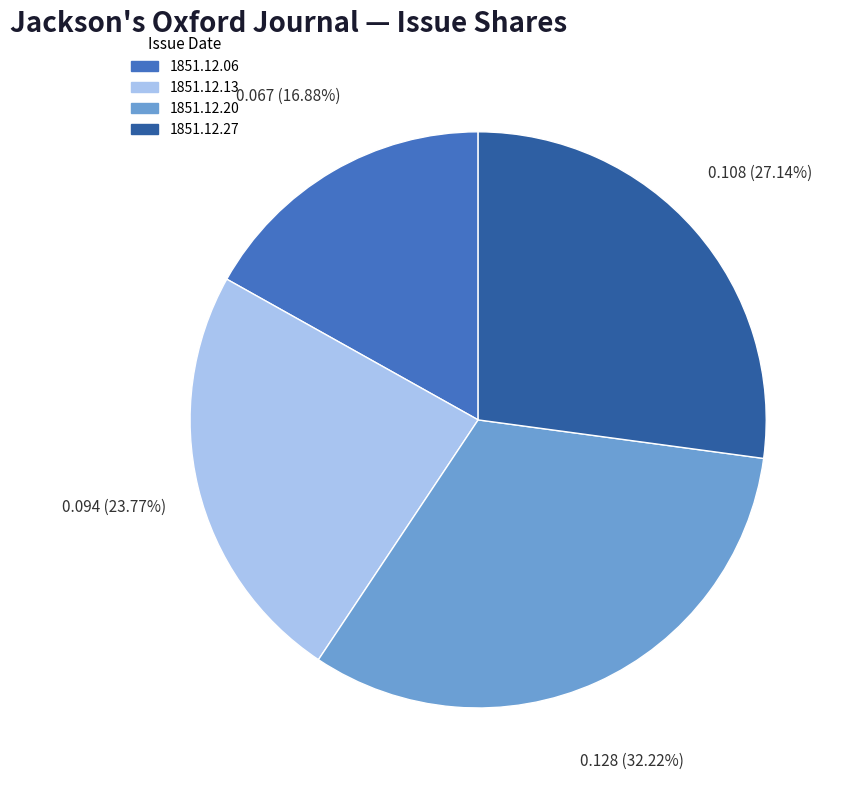

Count the number of slices in the pie.

4